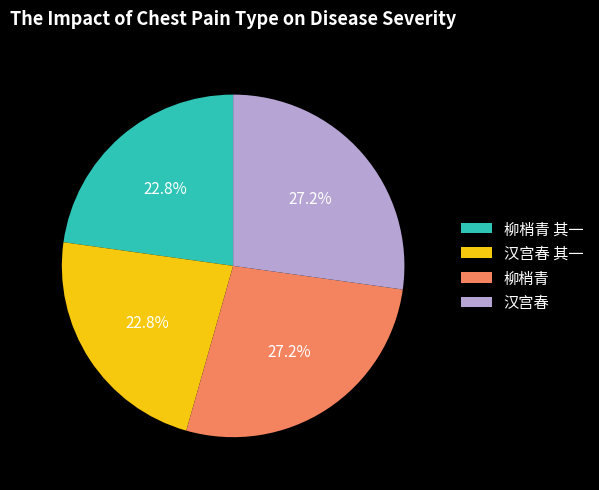

To the nearest percent, what is the difference between the largest and smallest slice percentages?

4%